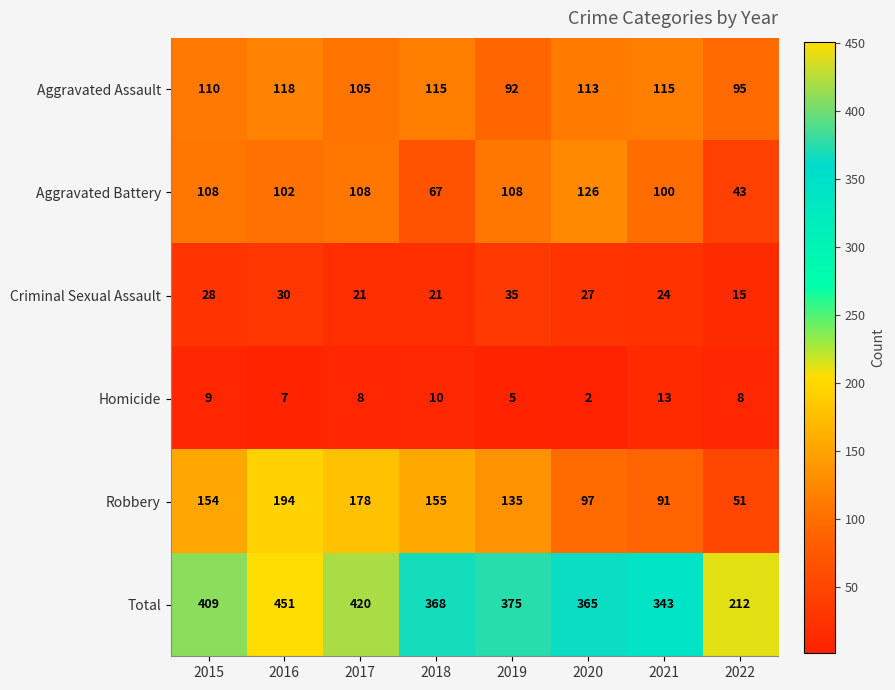

Between 2015 and 2019, which series saw the biggest shift?

Total